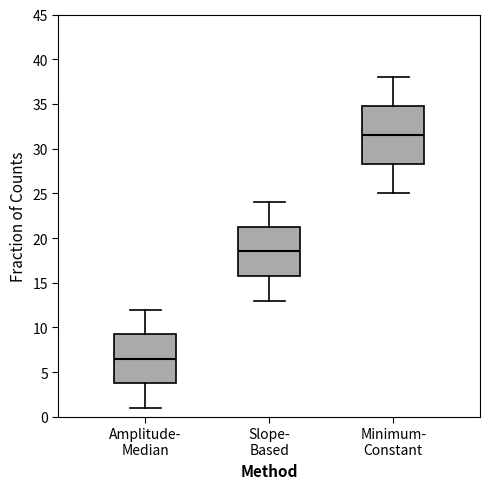

Which box is the tallest, from its lower edge to its upper edge?

Minimum- Constant